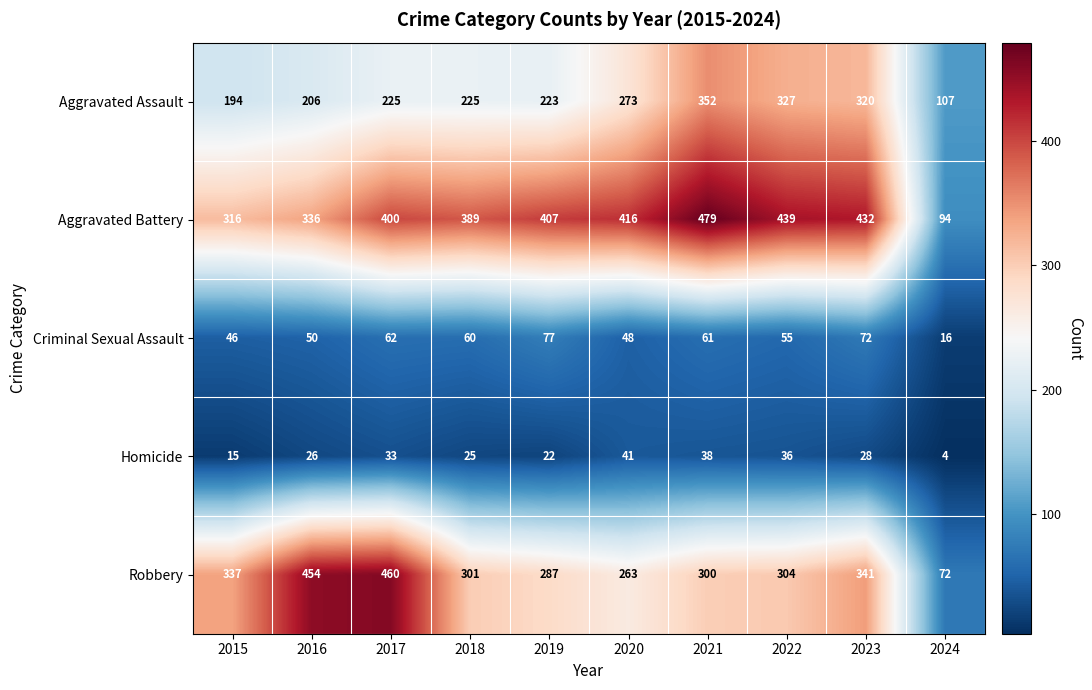

How many data points does each series have?

10